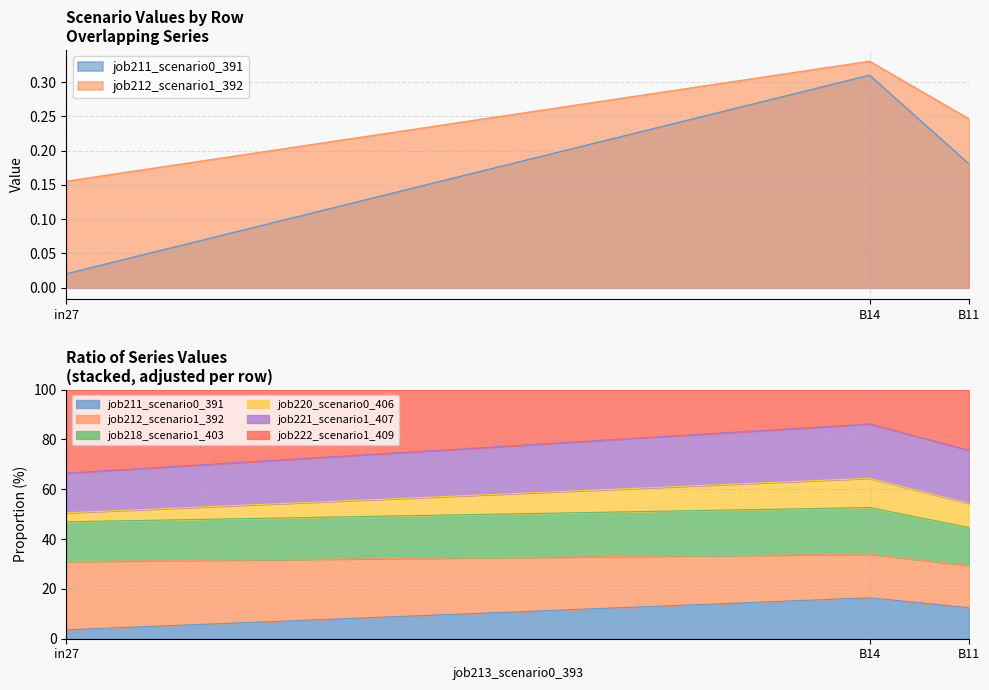

What value does the job211_scenario0_391 series have at B14?

0.3